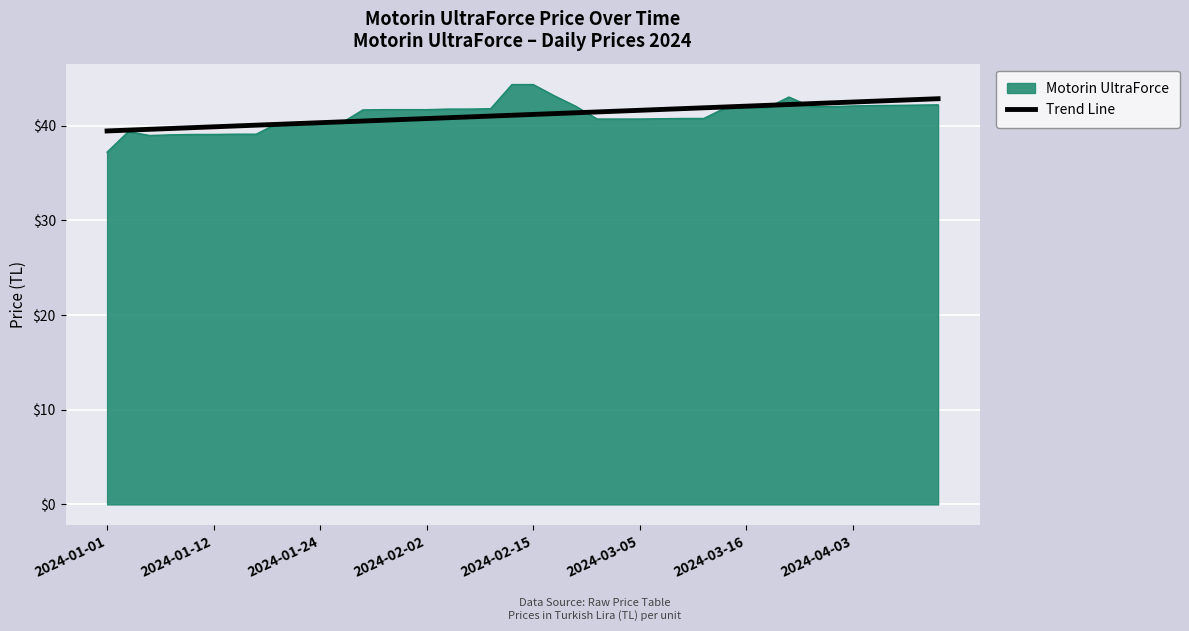

What is the smallest value displayed?

37.2